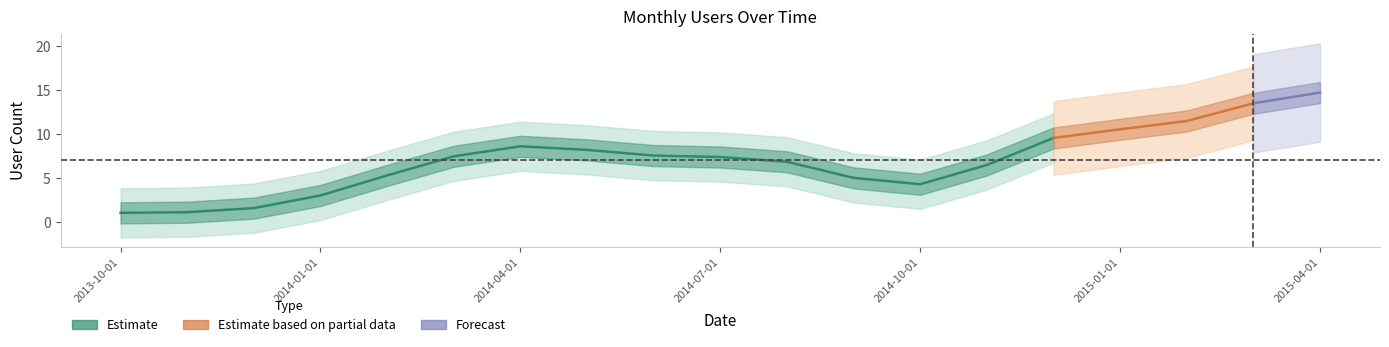

What is the smallest value displayed?

1